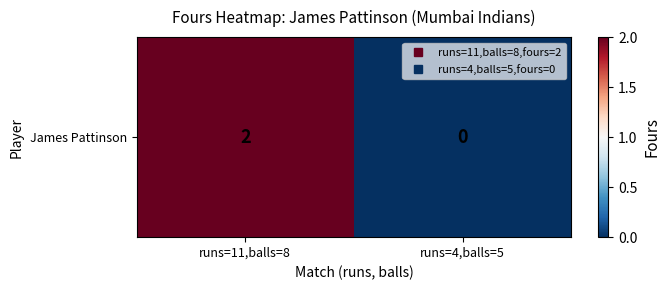

At which label is the value closest to 1?

runs=11,balls=8